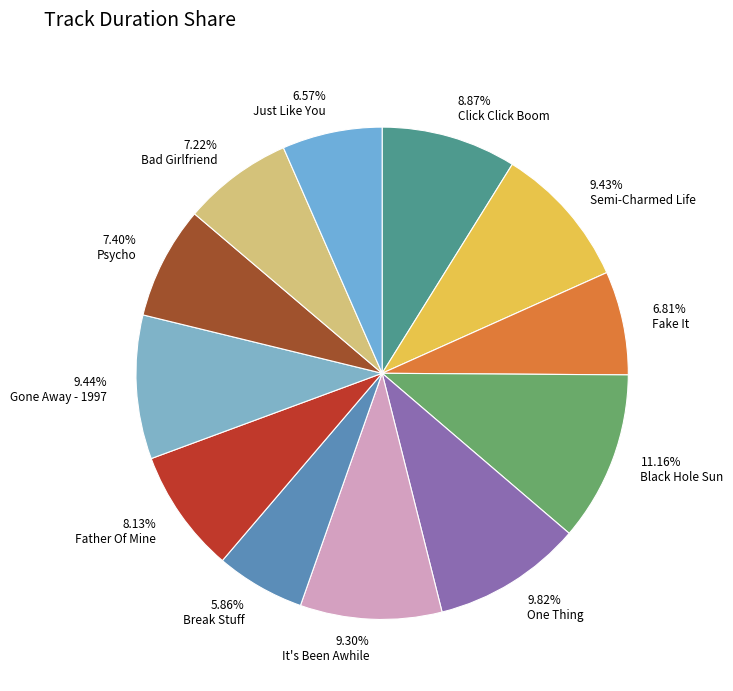

Is it true that One Thing is 10% of the pie?

True